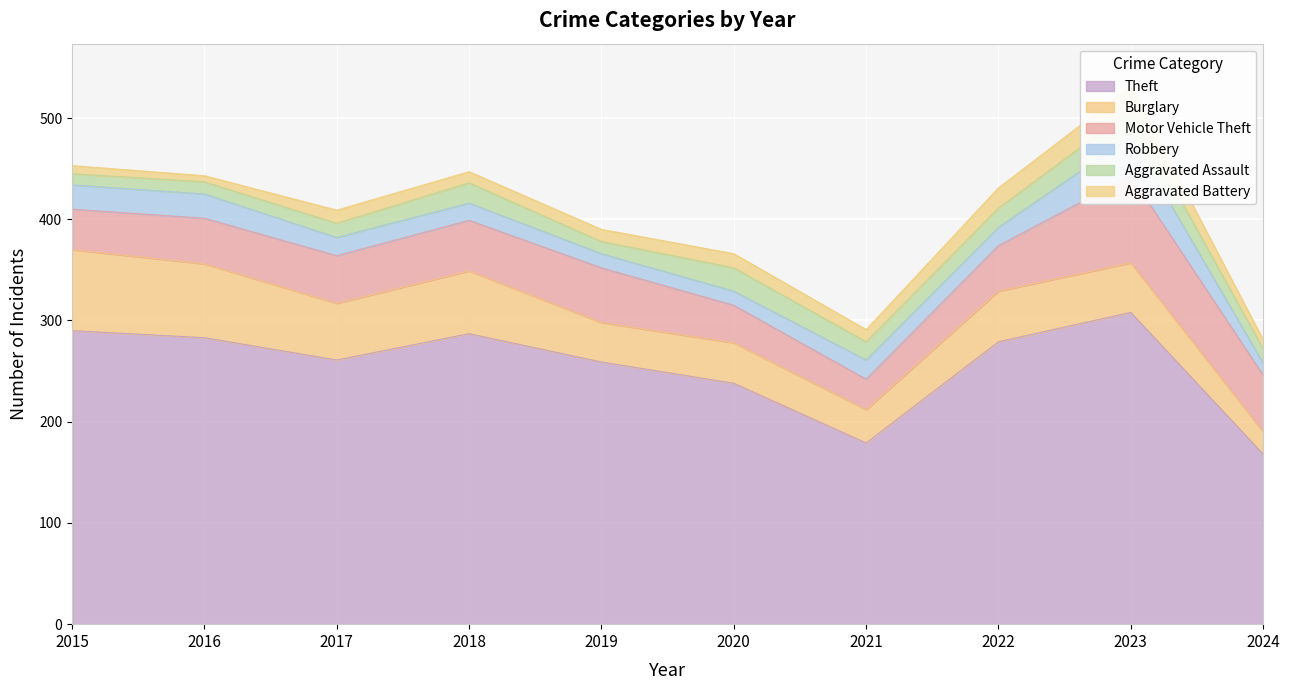

What is the difference between the highest and lowest values at 2017?

248